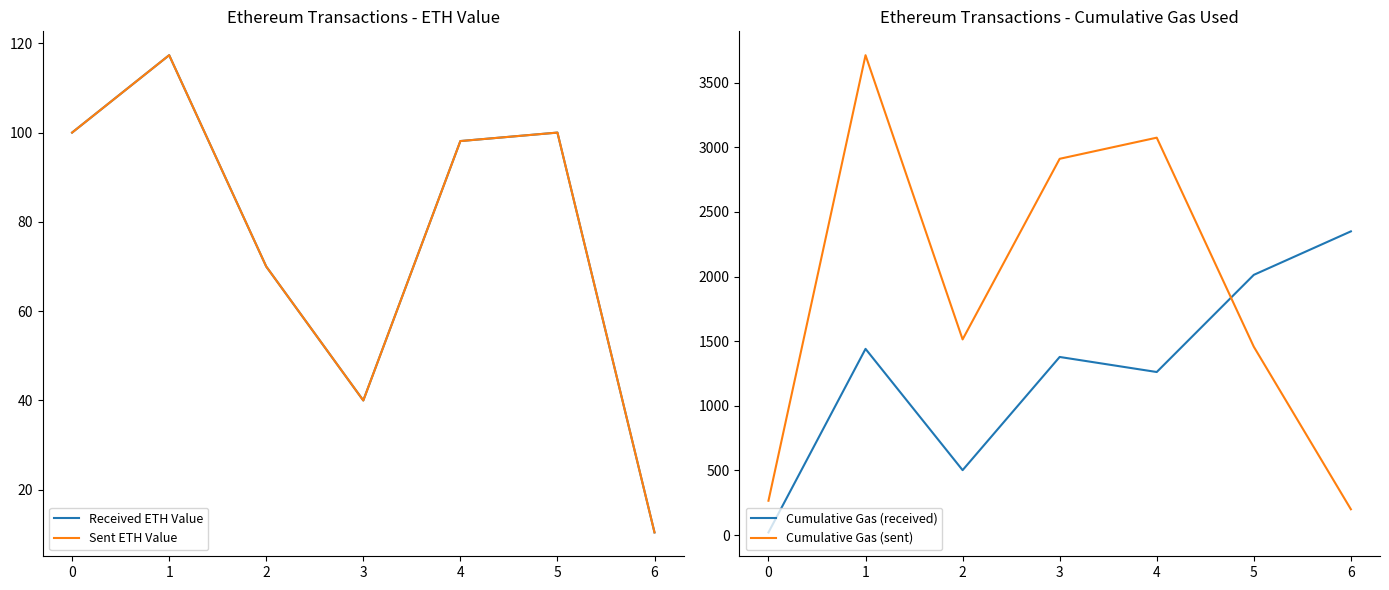

The value of Cumulative Gas (sent) at 2 is 2634.5. True or false?

False